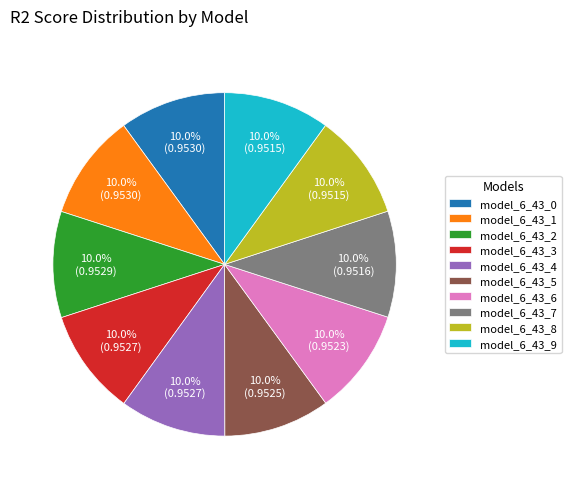

What is the total percentage of model_6_43_7 and model_6_43_1?

20.0%